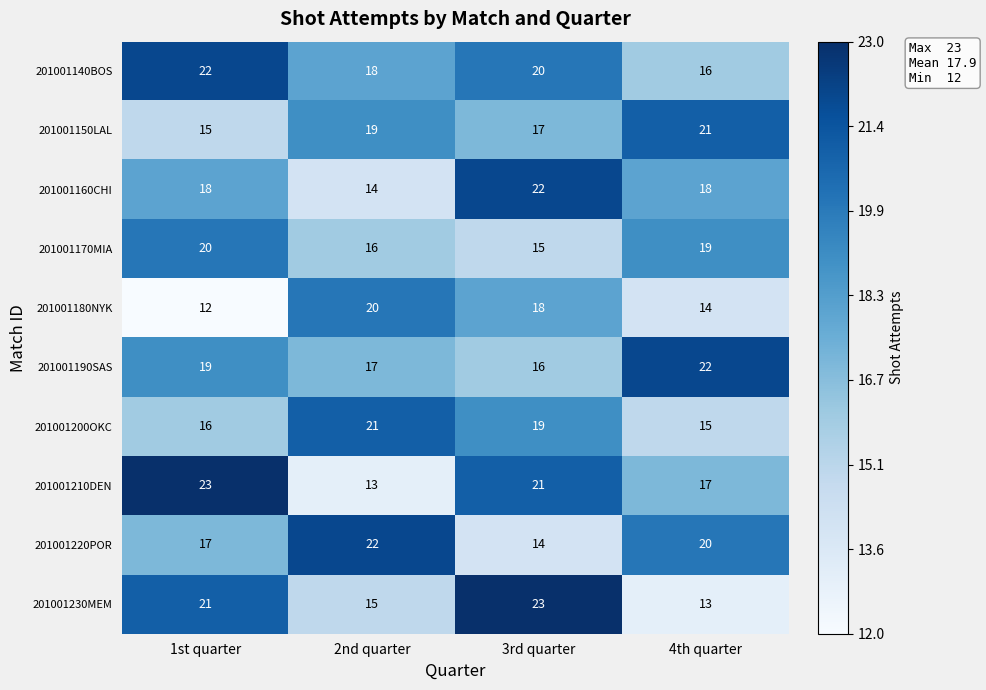

What is the difference between the highest and lowest values at 2nd quarter?

9